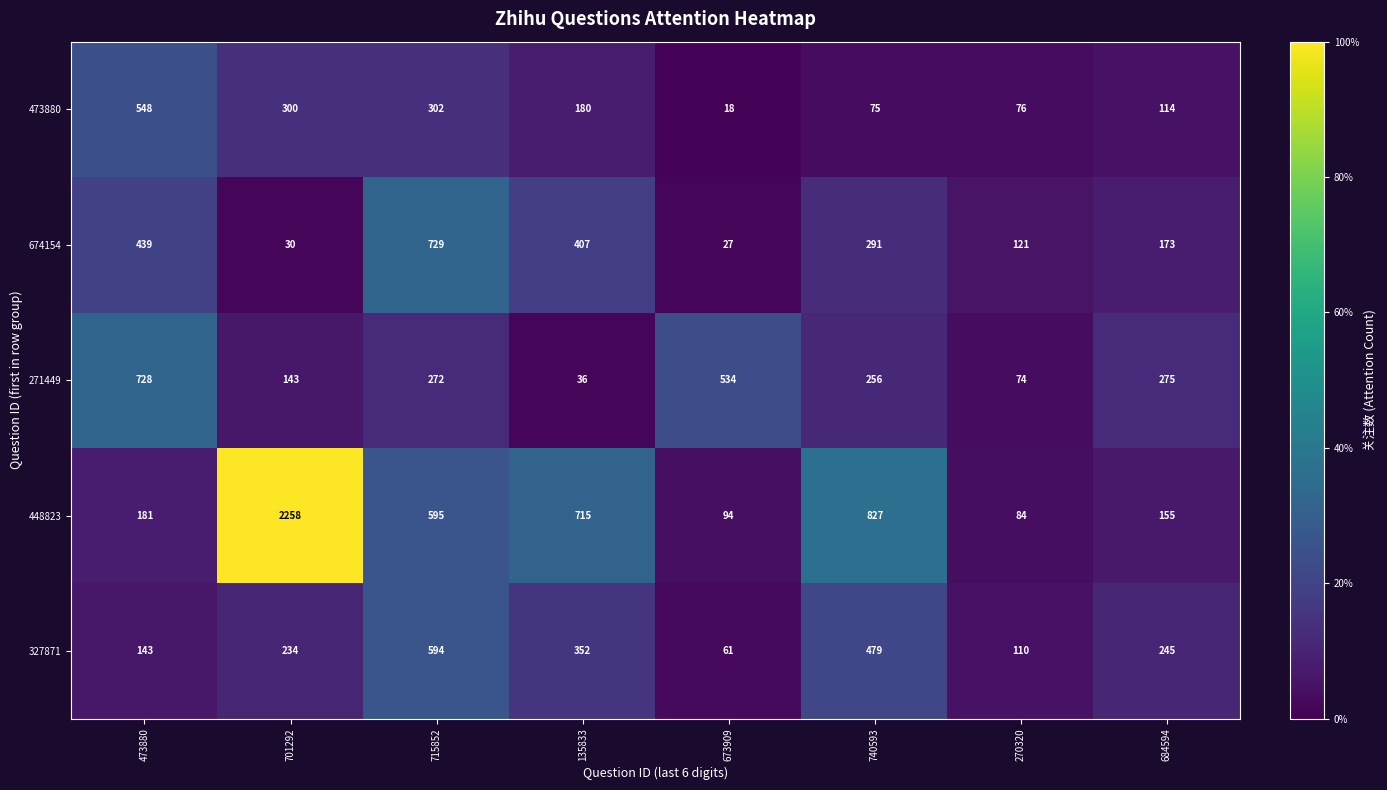

Rank the series at 684594 from lowest to highest value.

473880, 448823, 674154, 327871, 271449